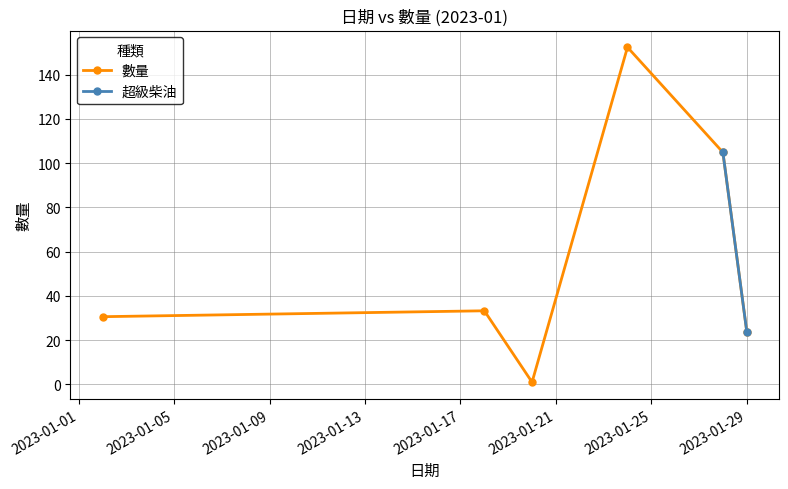

What is the minimum value shown in the chart?

1.0